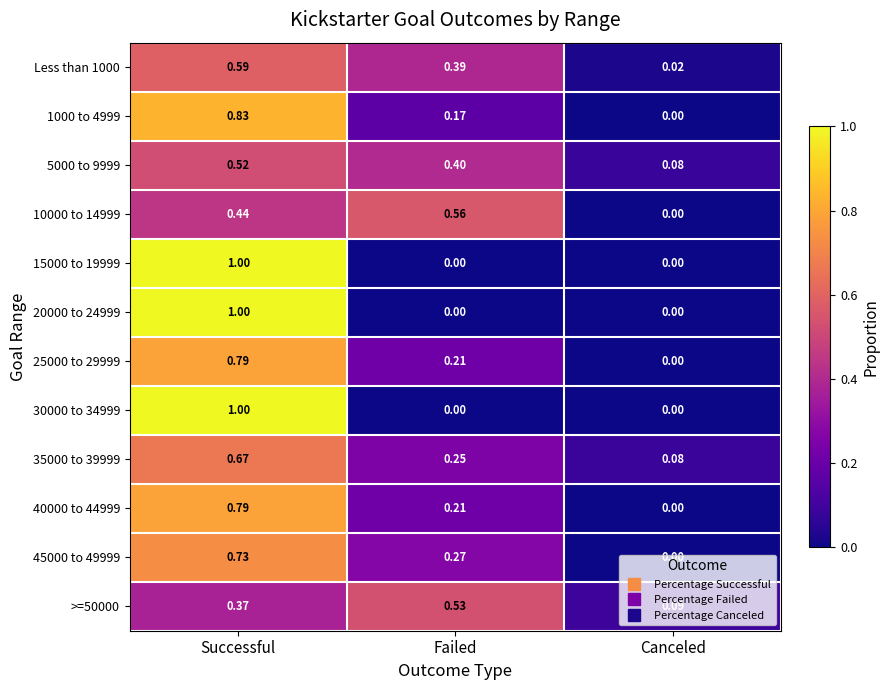

At which label does 20000 to 24999 reach its peak?

Successful